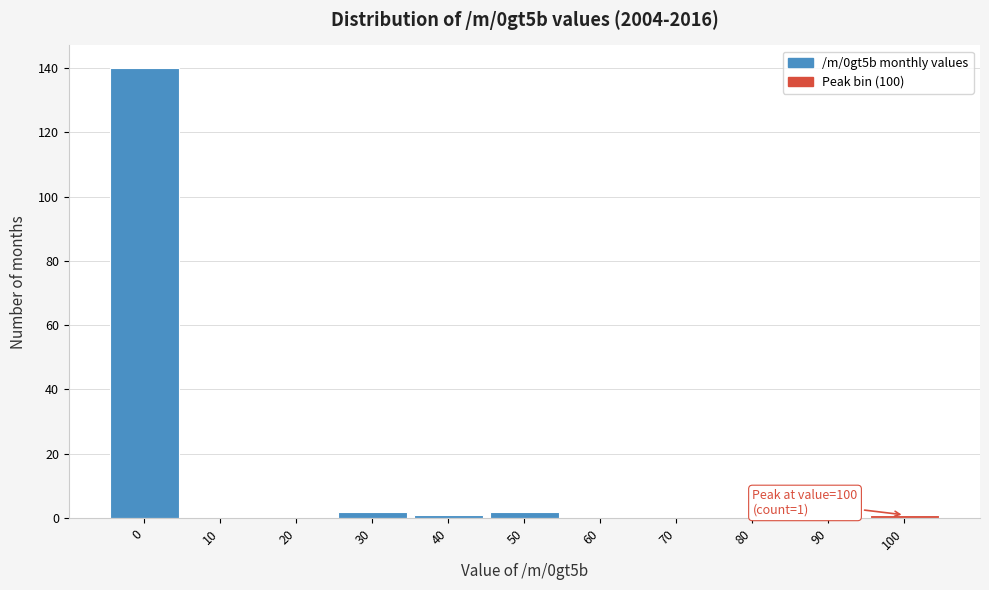

Reading left to right, extract all data points from this chart.

0=140	10=0	20=0	30=2	40=1	50=2	60=0	70=0	80=0	90=0	100=1